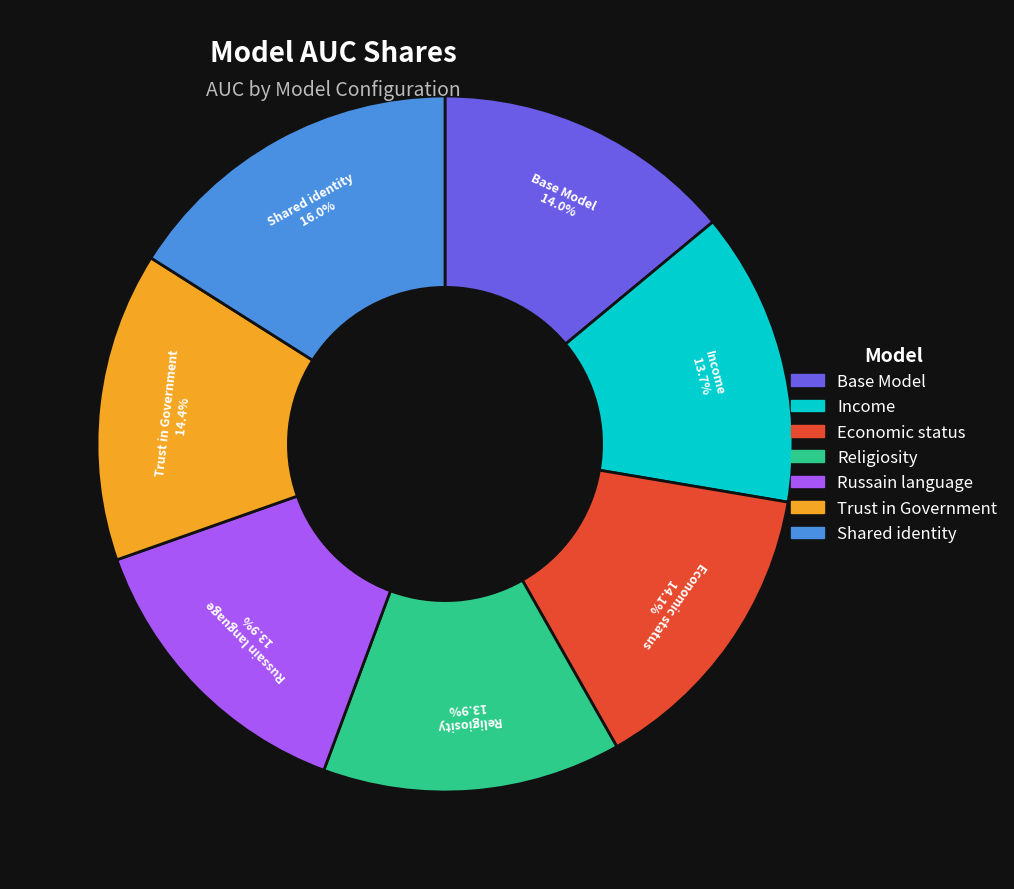

Do Income and Shared identity together represent more than half of the pie?

No